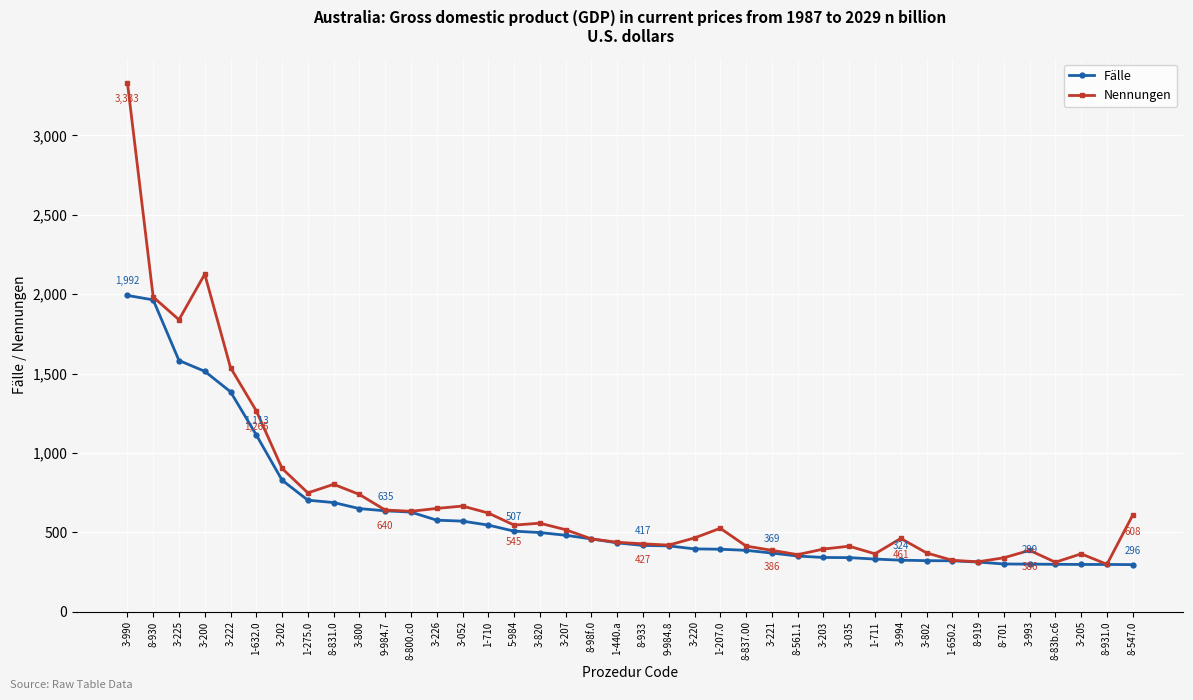

Rank the series at 5-984 from highest to lowest value.

Nennungen, Fälle